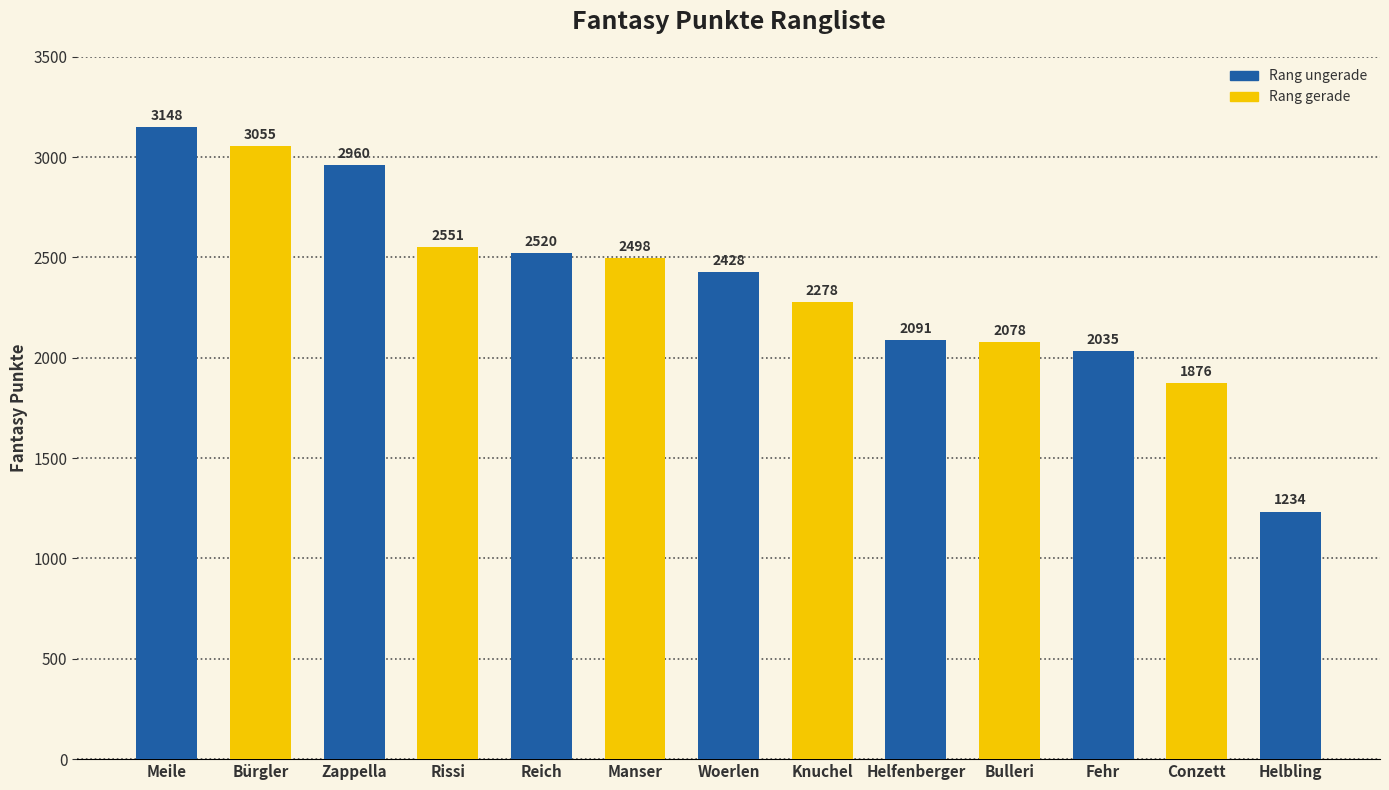

At which label does the data first exceed 2428?

Meile